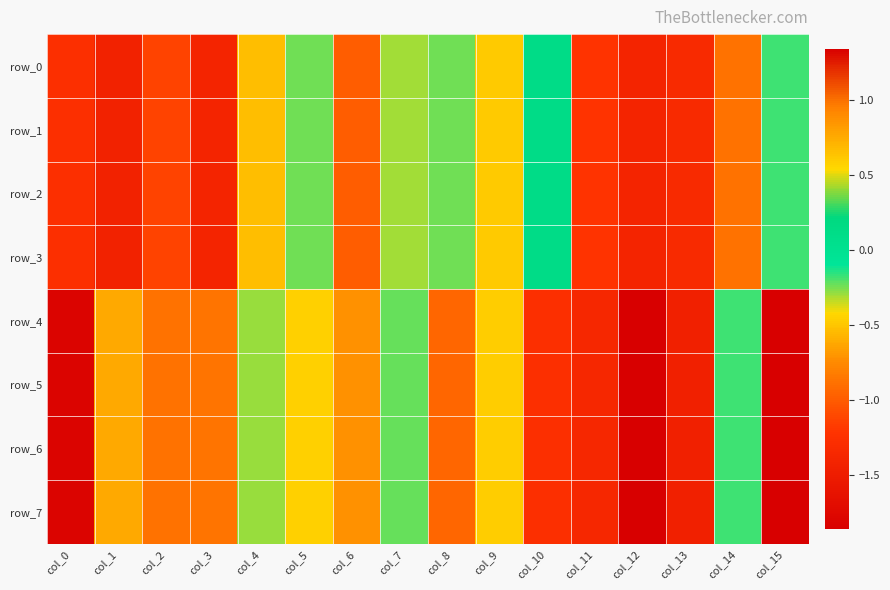

How many data points does each series have?

16